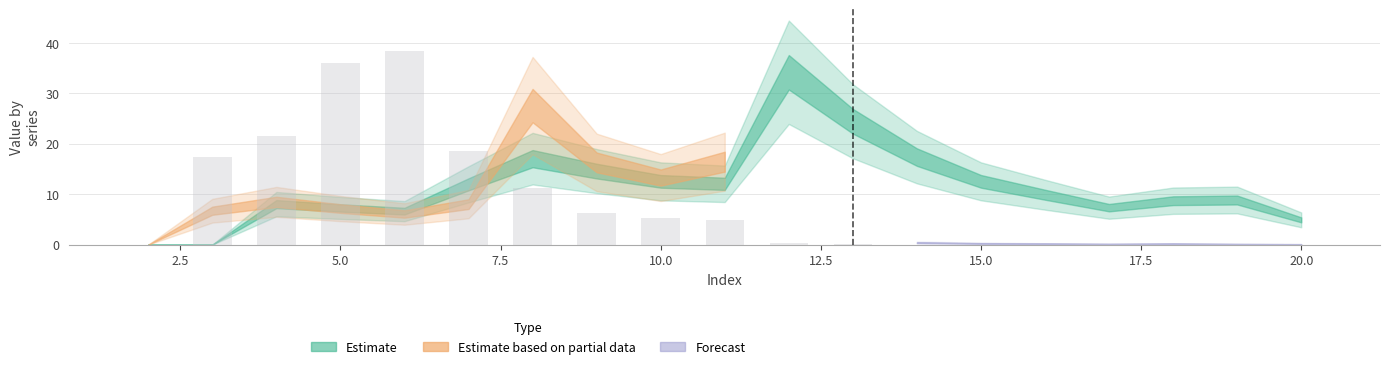

What is the maximum value shown in the chart?

38.4